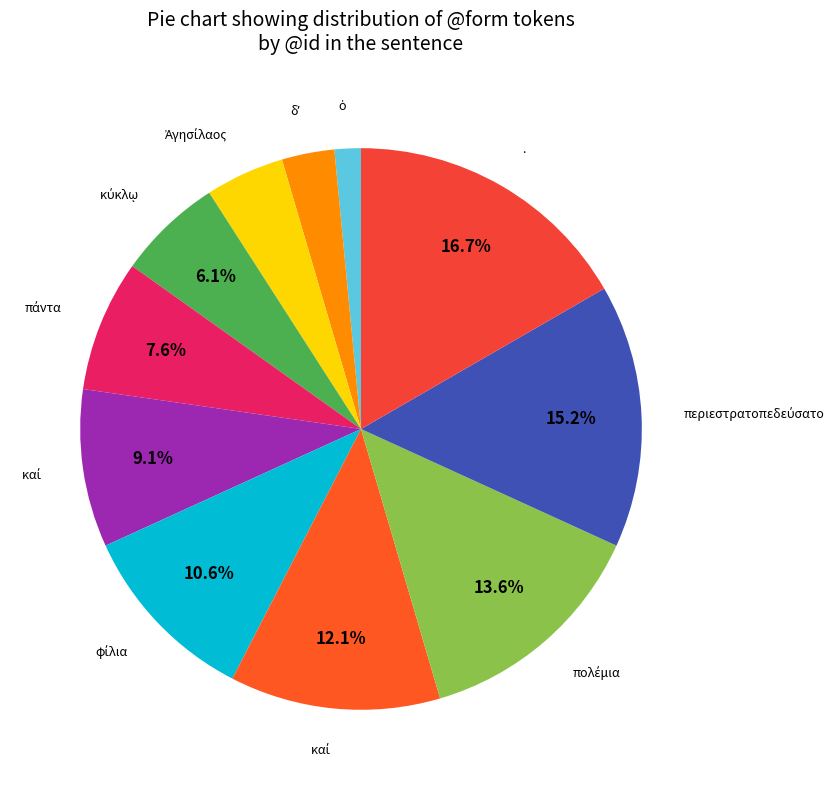

Does any single category account for the majority?

No